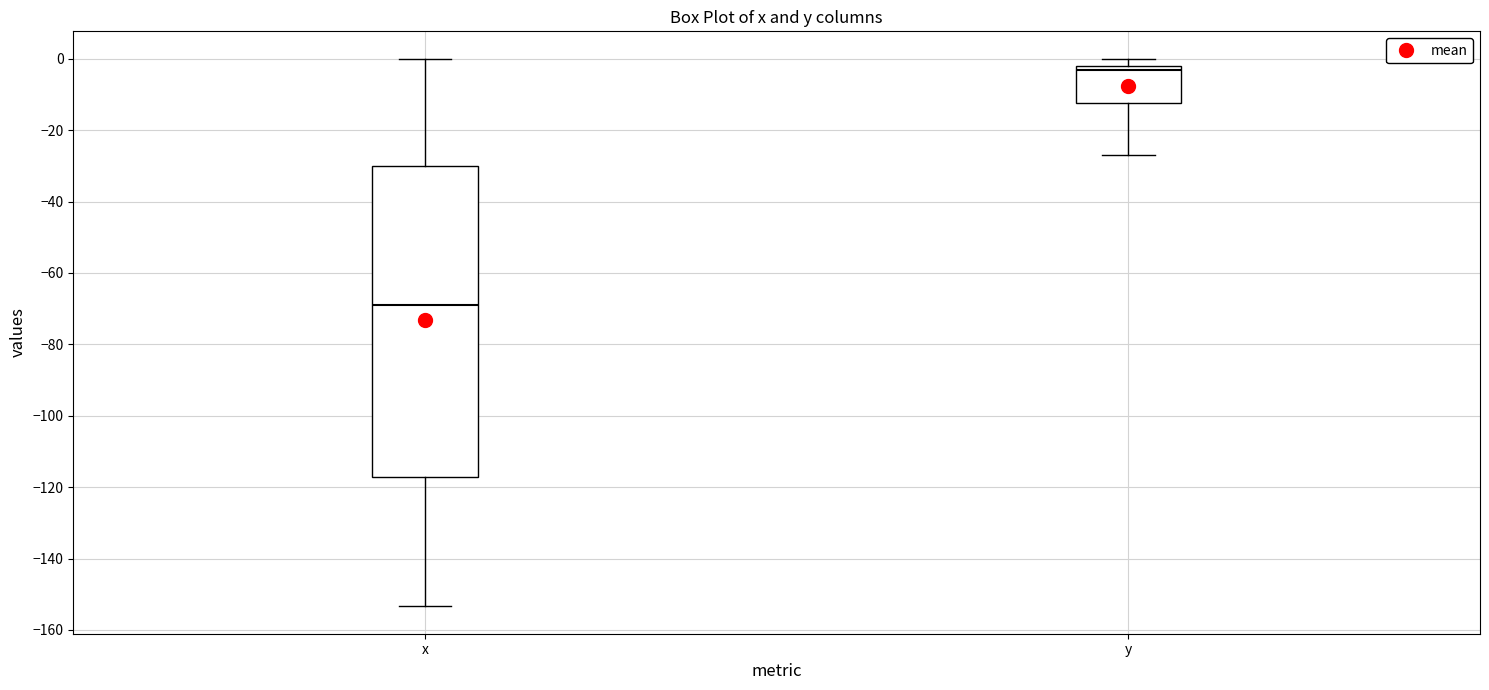

Comparing the boxes themselves (not the whiskers), which one is the tallest?

x